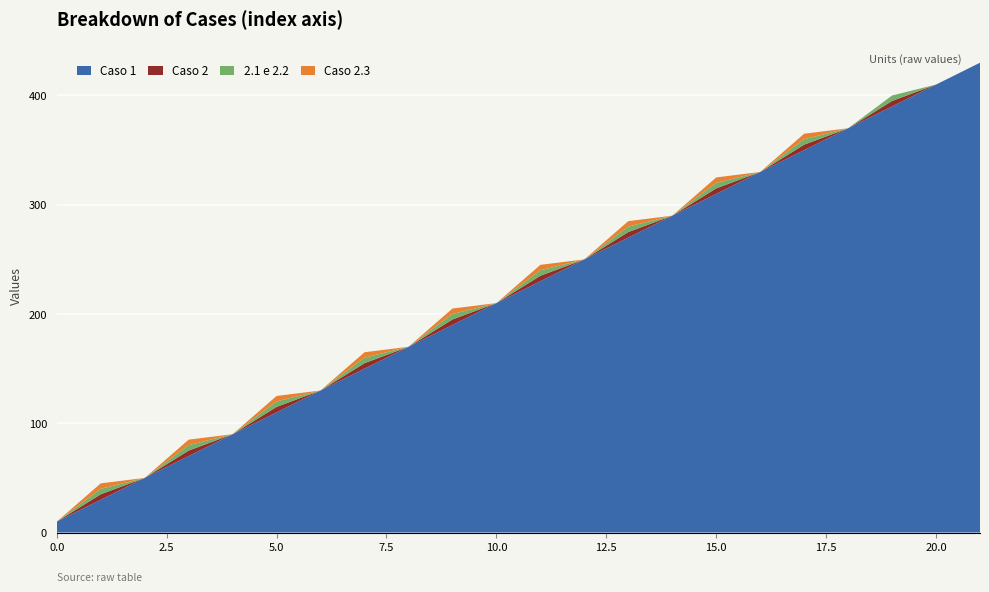

Reading left to right, what are all the values shown in this chart?

Caso 1: 10	30	50	70	90	110	130	150	170	190	210	230	250	270	290	310	330	350	370	390	410	430
Caso 2: 0	5	0	5	0	5	0	5	0	5	0	5	0	5	0	5	0	5	0	5	0	0
2.1 e 2.2: 0	5	0	5	0	5	0	5	0	5	0	5	0	5	0	5	0	5	0	5	0	0
Caso 2.3: 0	5	0	5	0	5	0	5	0	5	0	5	0	5	0	5	0	5	0	0	0	0